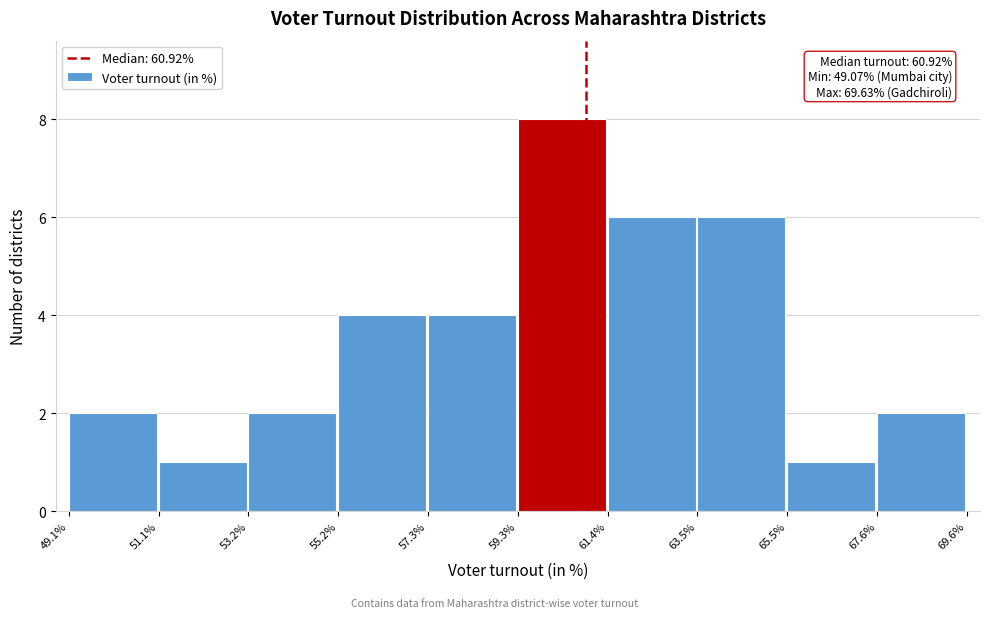

Over which range of the x-axis is the bar tallest?

59.3% to 61.4%